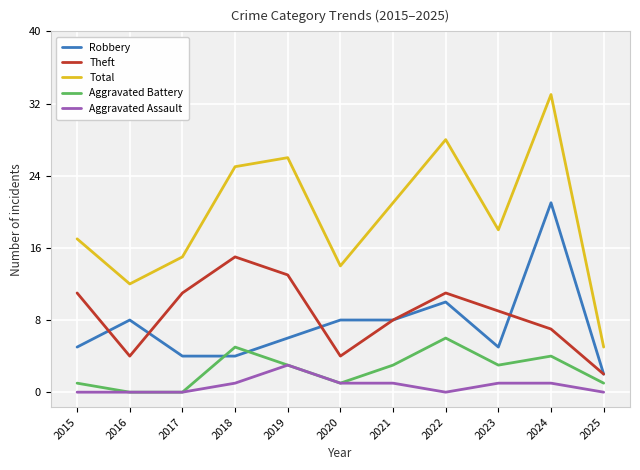

At which category is the sum across all series the highest?

2024